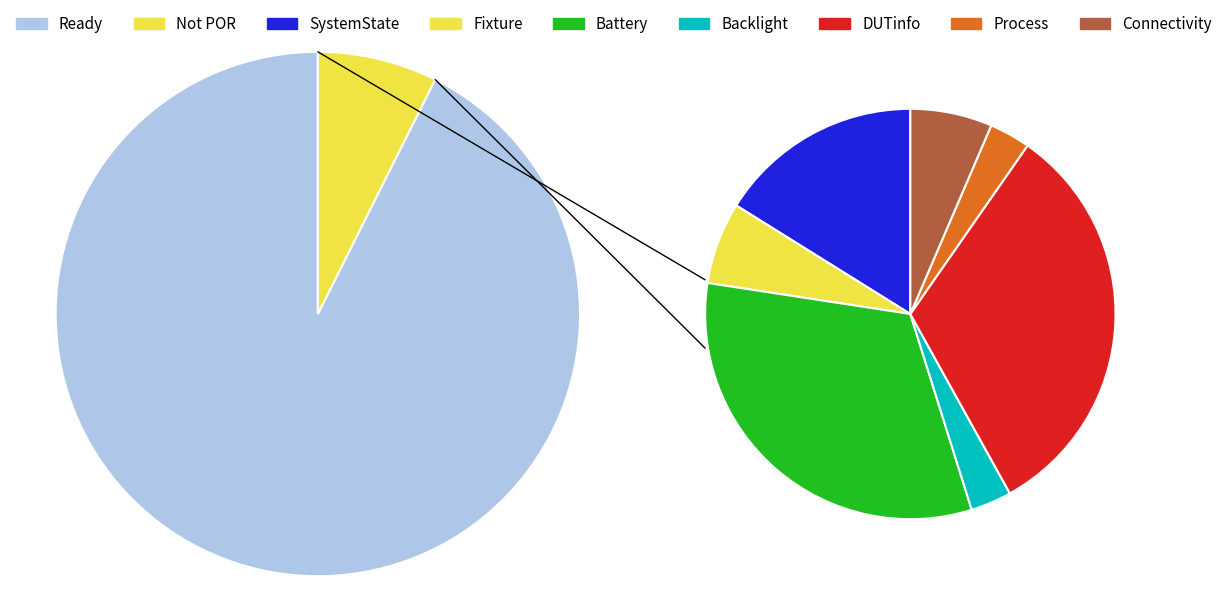

The Not POR slice represents 18% of the pie. True or false?

False